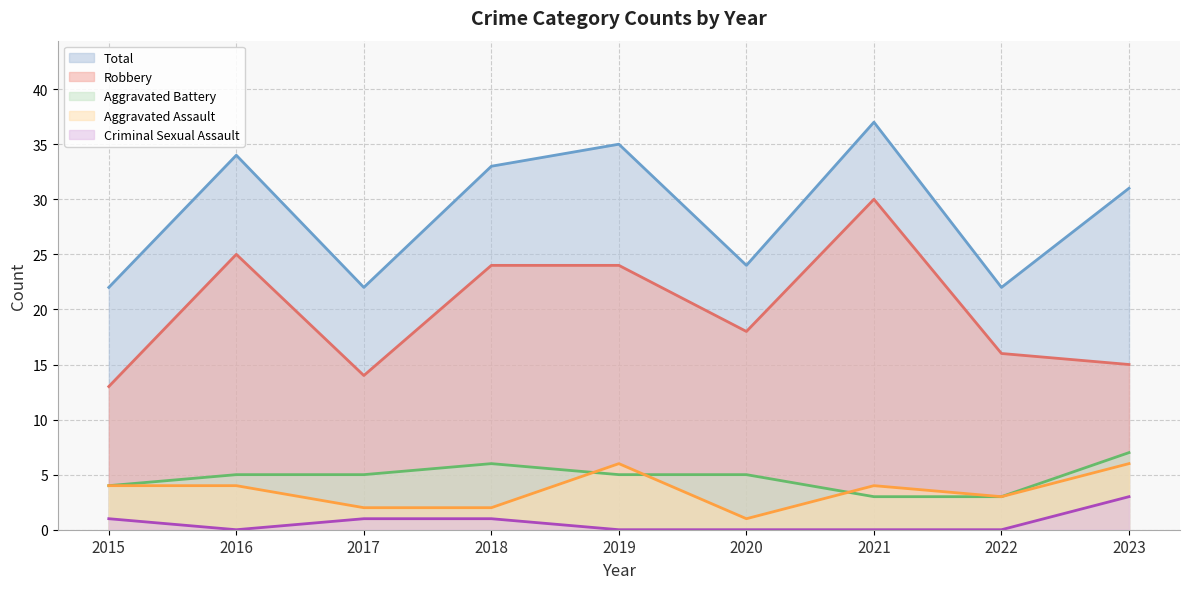

How many interior local valleys does the Criminal Sexual Assault (line) series have?

1